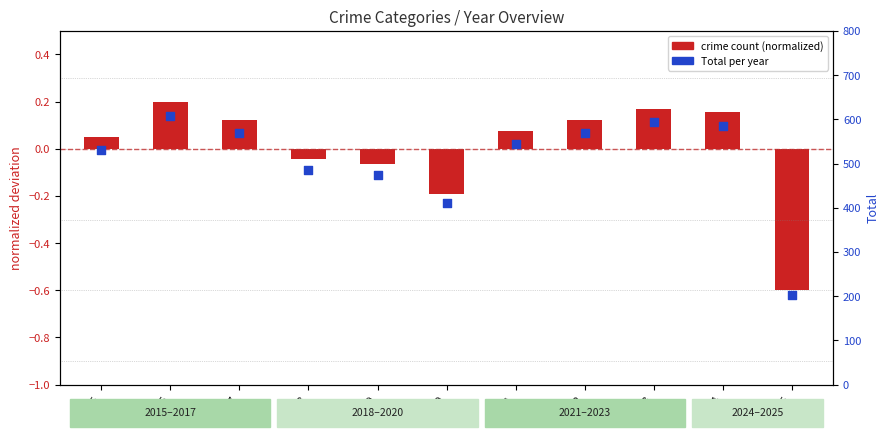

Is the value of Total at 2025 greater than the value of crime count (normalized) at 2015?

Yes